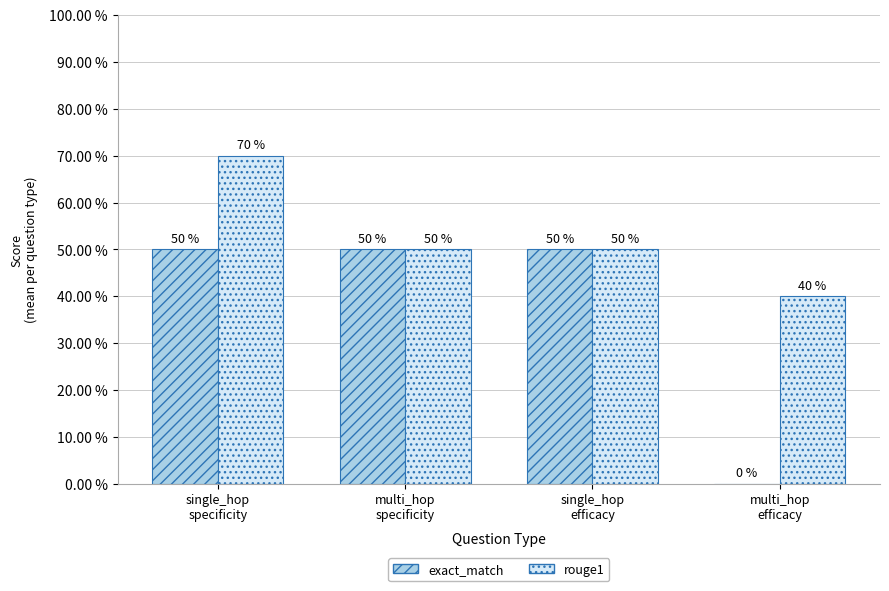

What is the spread (max minus min) of values at multi_hop
efficacy?

0.4